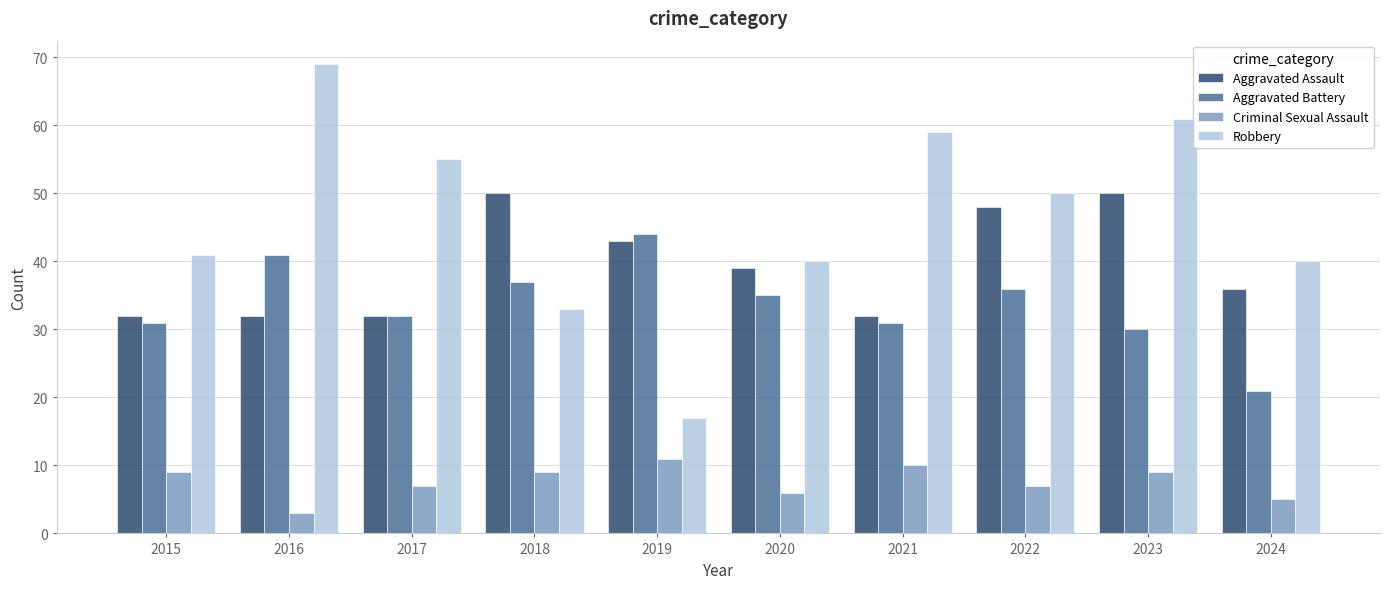

Rank the series by their maximum value, from lowest to highest.

Criminal Sexual Assault, Aggravated Battery, Aggravated Assault, Robbery